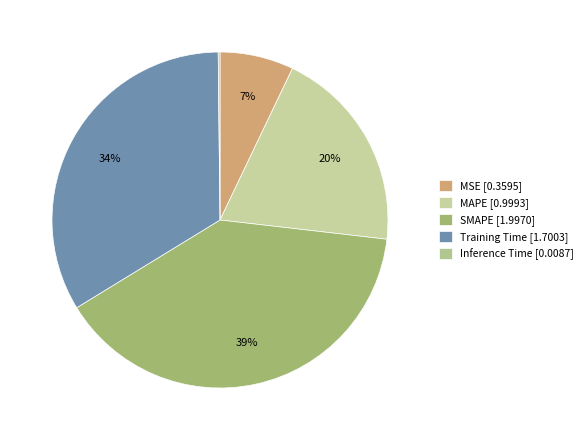

To the nearest percent, what is the average slice percentage?

20%